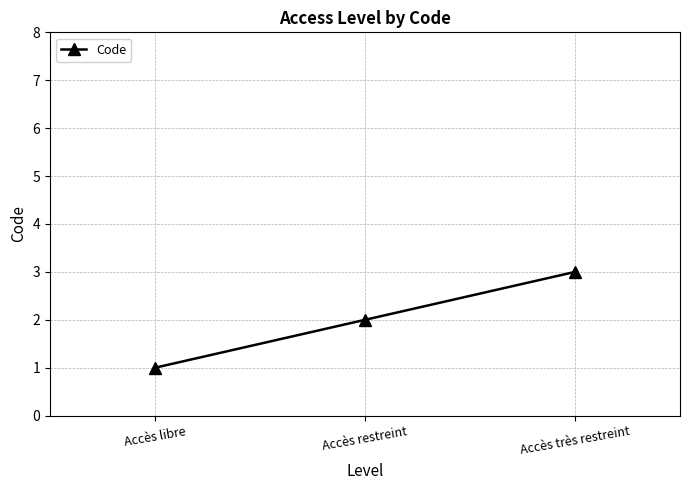

Which has a higher value, Accès très restreint or Accès libre?

Accès très restreint